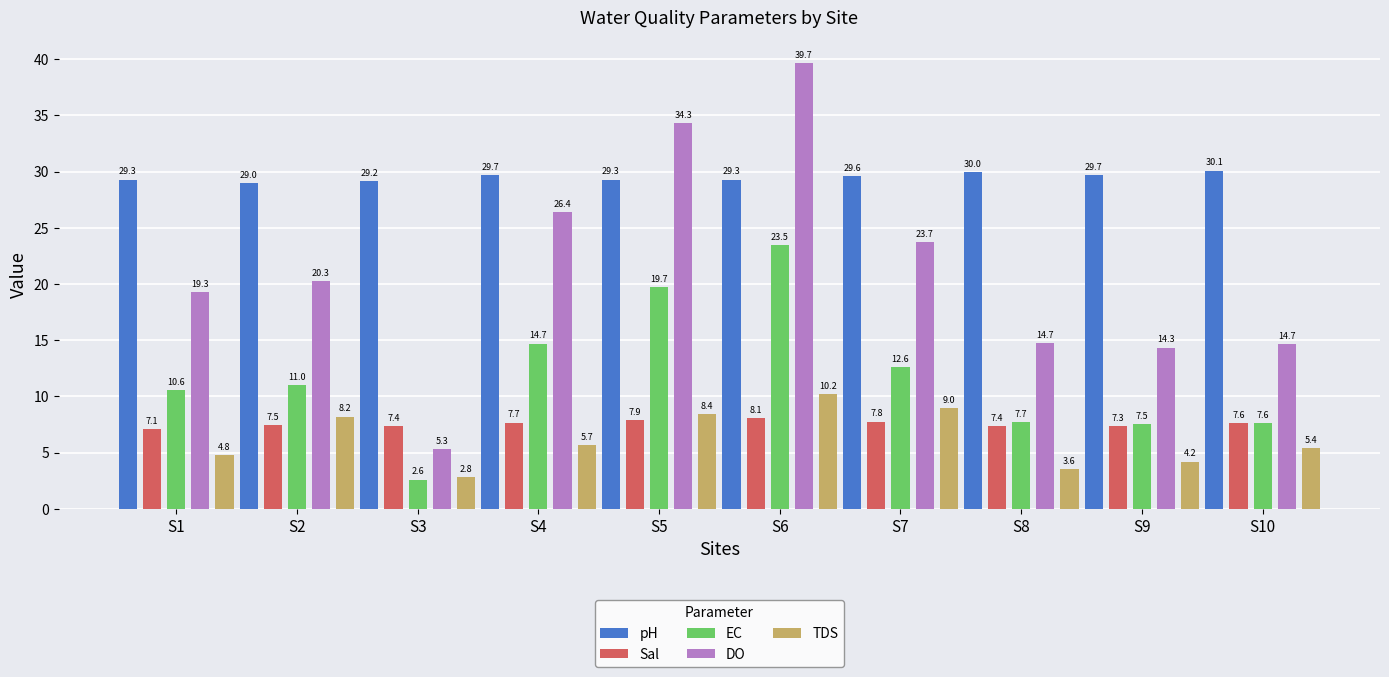

Rank the series by their maximum value, from lowest to highest.

Sal, TDS, EC, pH, DO